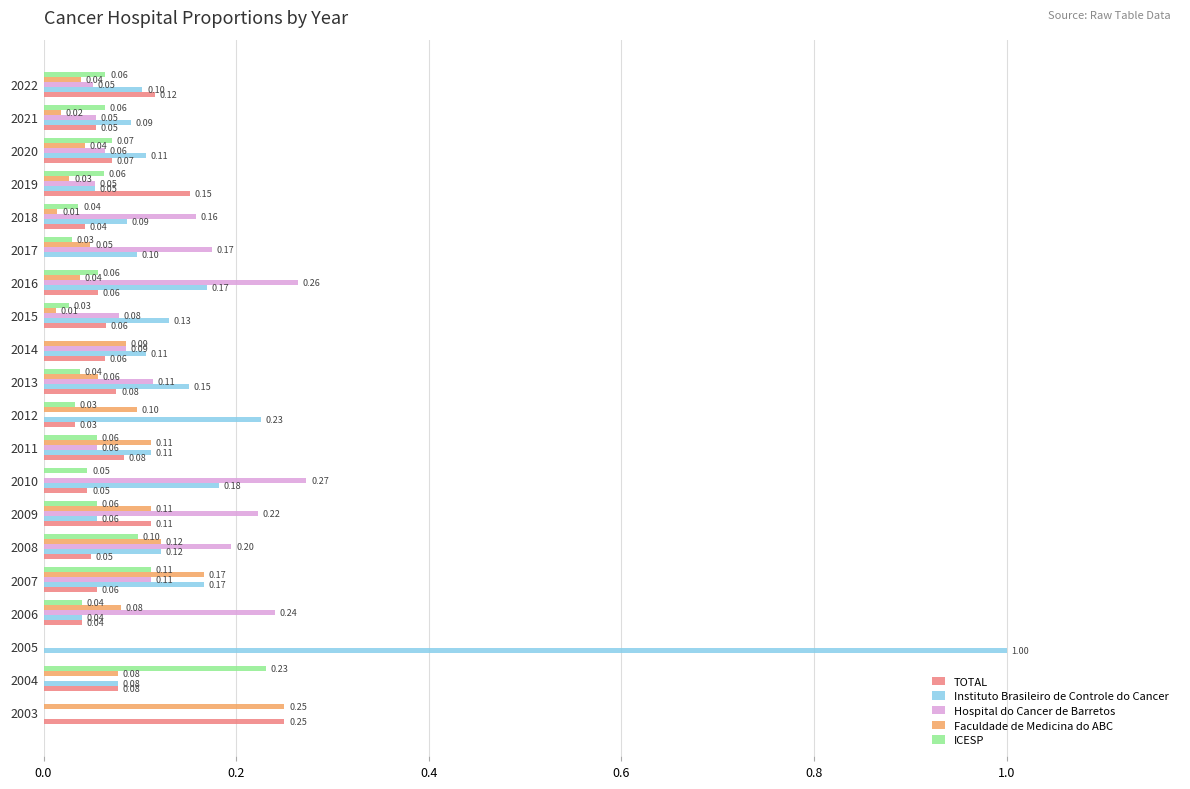

Which series has the largest total across all categories?

Instituto Brasileiro de Controle do Cancer